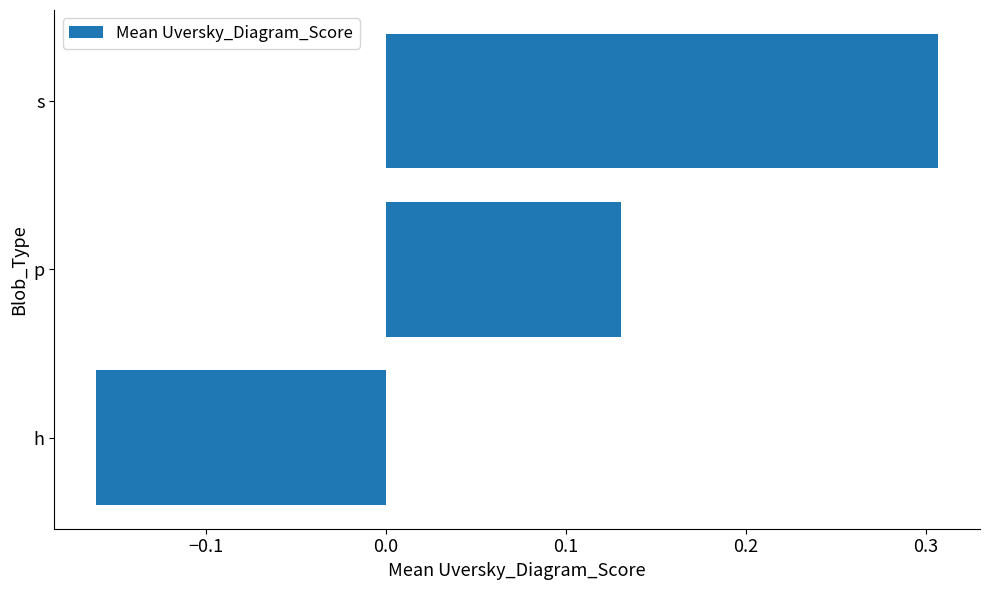

Which category has the lowest value across all series?

h